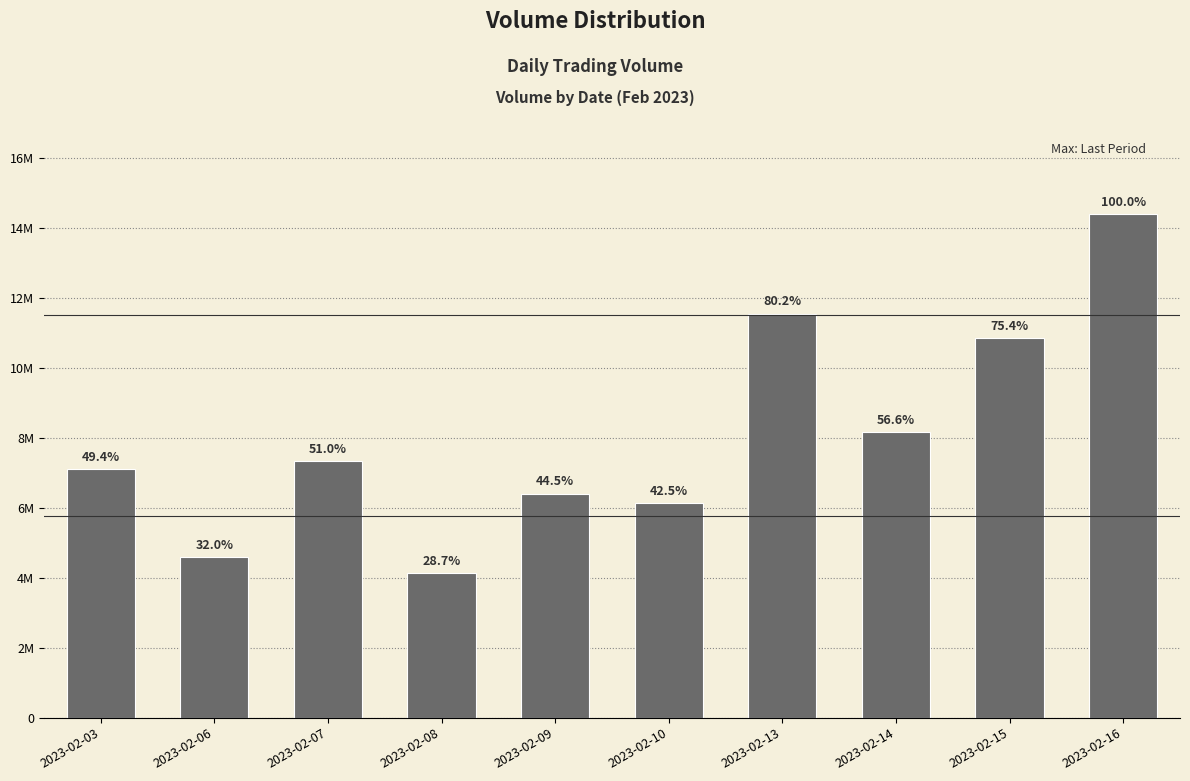

What is the difference between the values at 2023-02-07 and 2023-02-06?

2736674